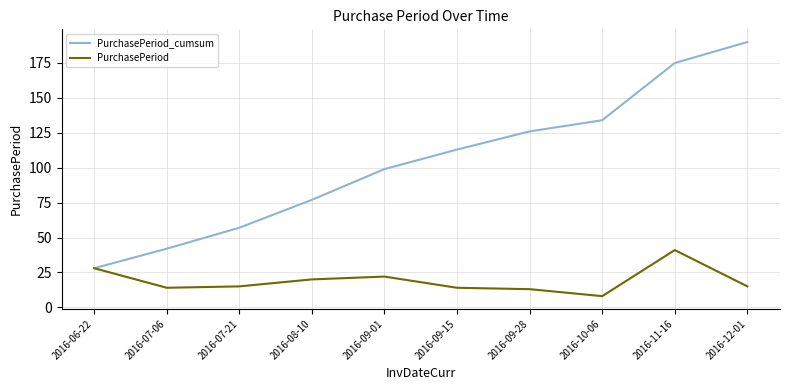

What is the maximum value shown in the chart?

190